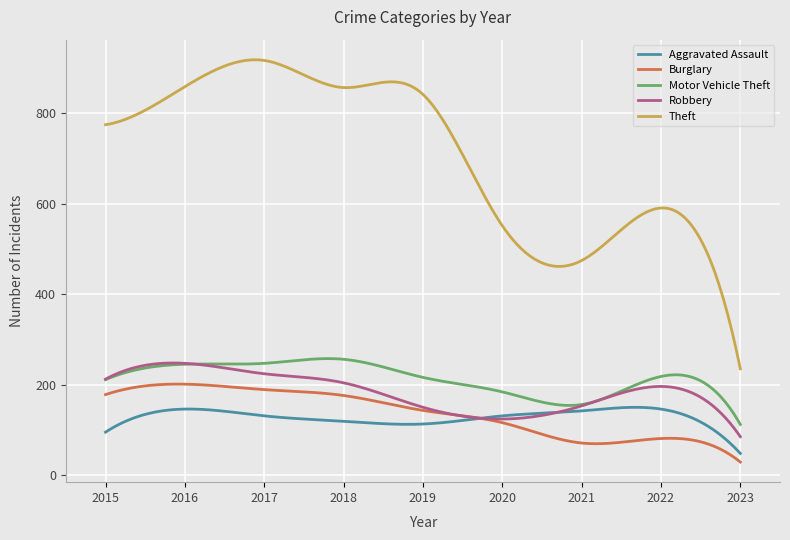

Which series has the largest total across all categories?

Theft